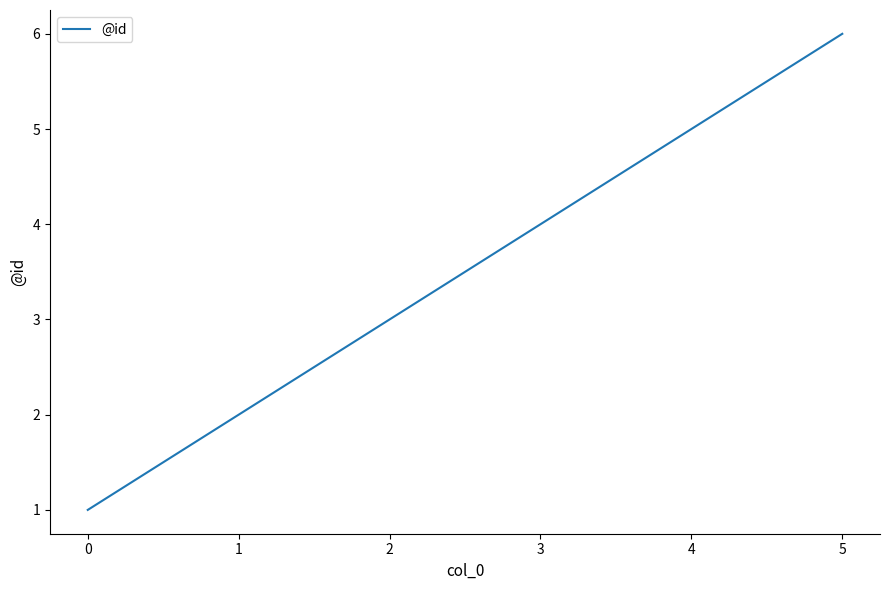

The value at 1 is 1. True or false?

False